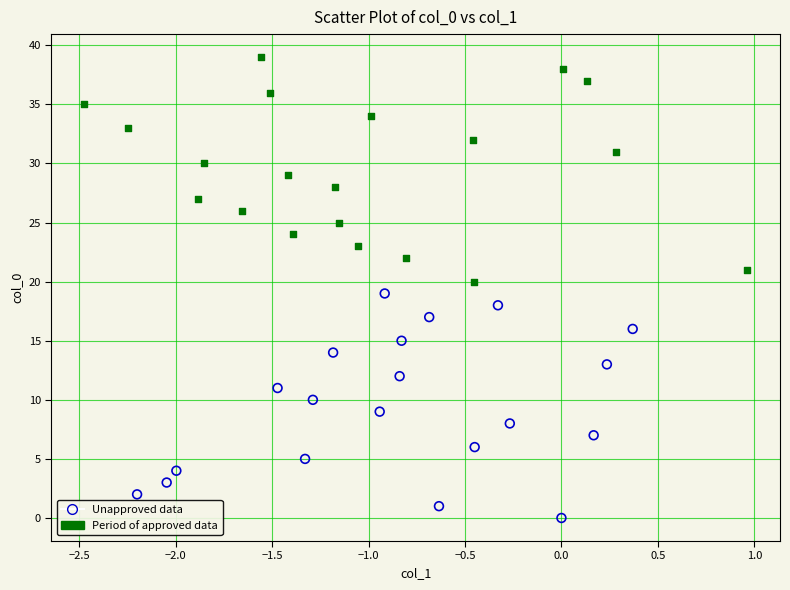

Which series contains the lowest Y value?

Unapproved data